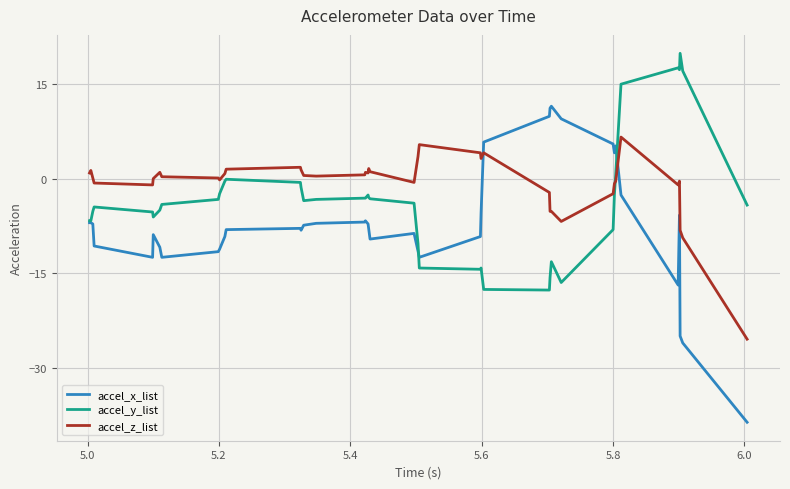

True or false: accel_y_list and accel_z_list intersect in this chart.

True